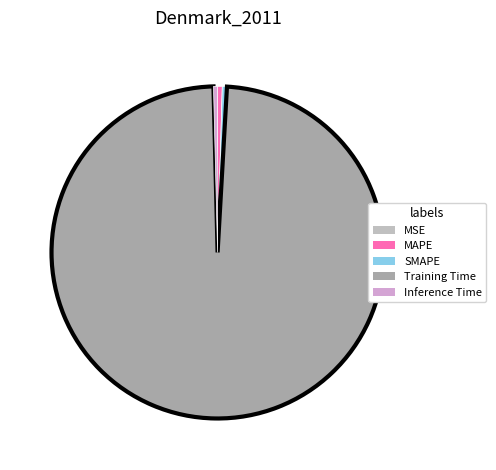

Is it true that MAPE is 0% of the pie?

True